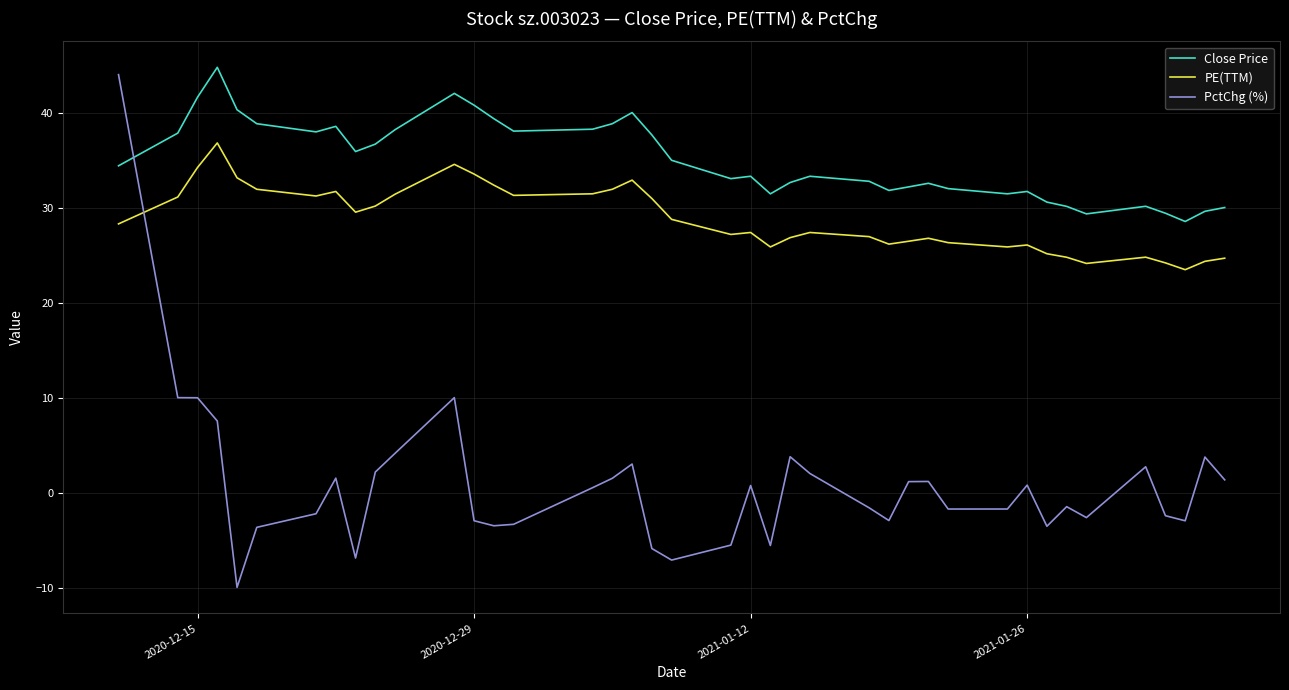

Which series has the largest range (max minus min)?

PctChg (%)